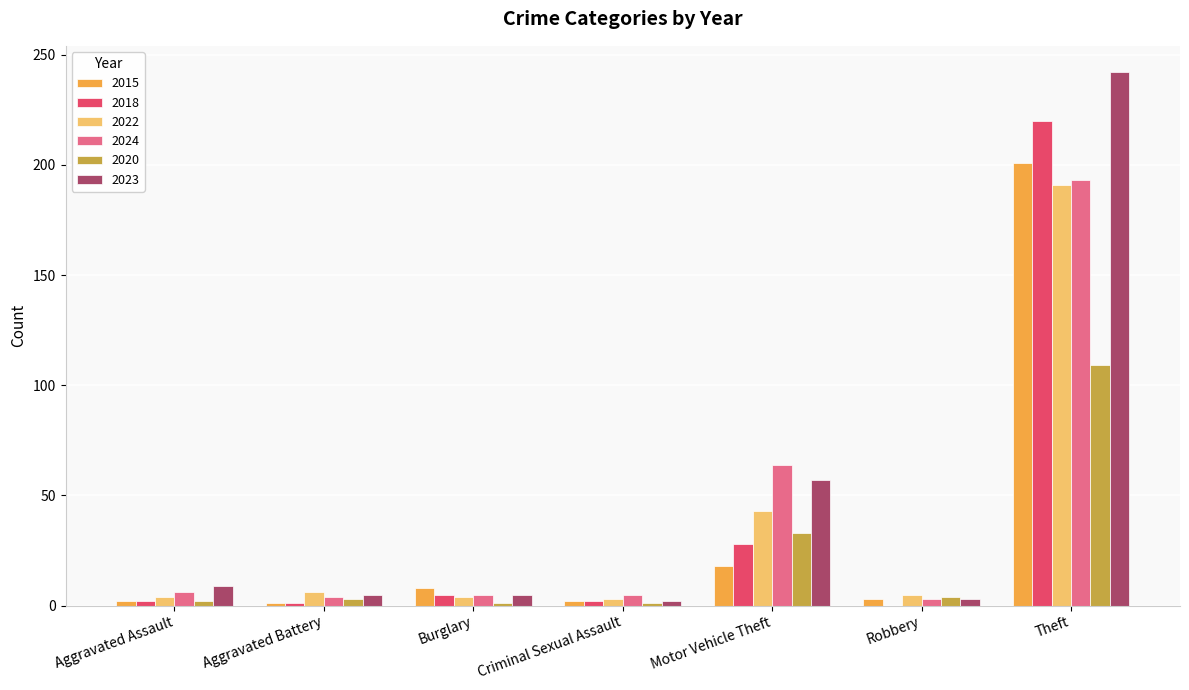

At which category is the sum across all series the highest?

Theft